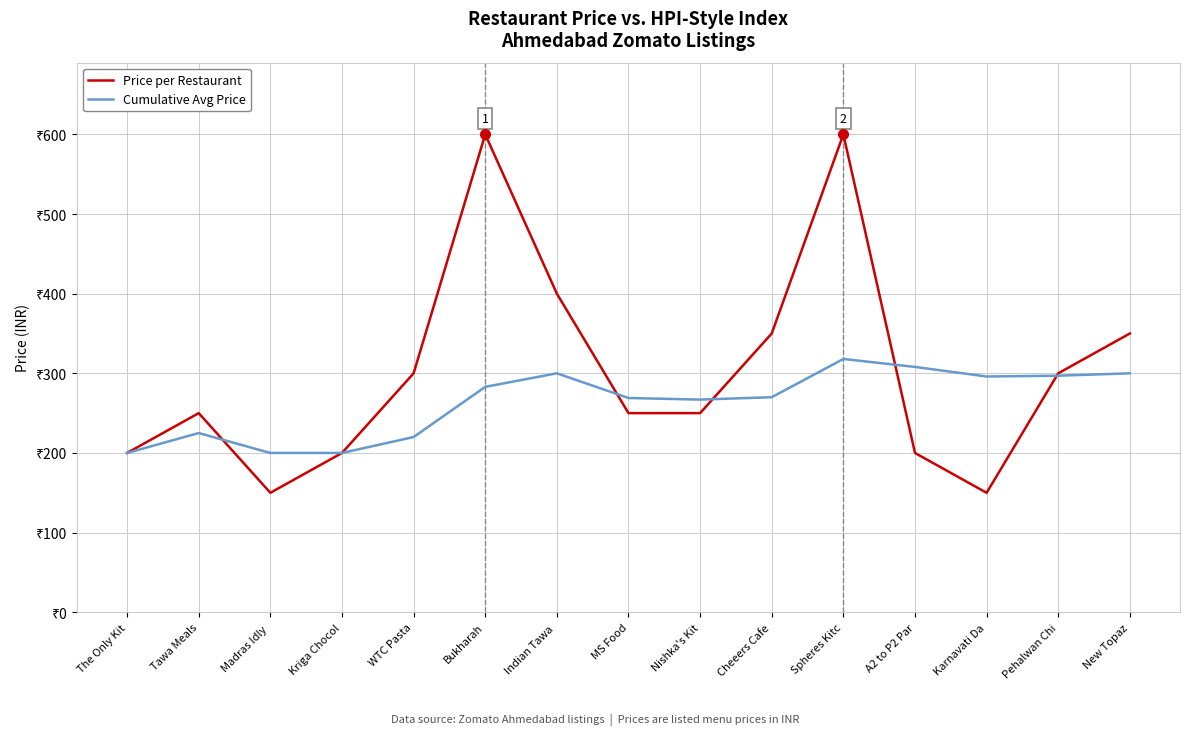

What is the sum of the Cumulative Avg Price values at Bukharah and Spheres Kitc?

601